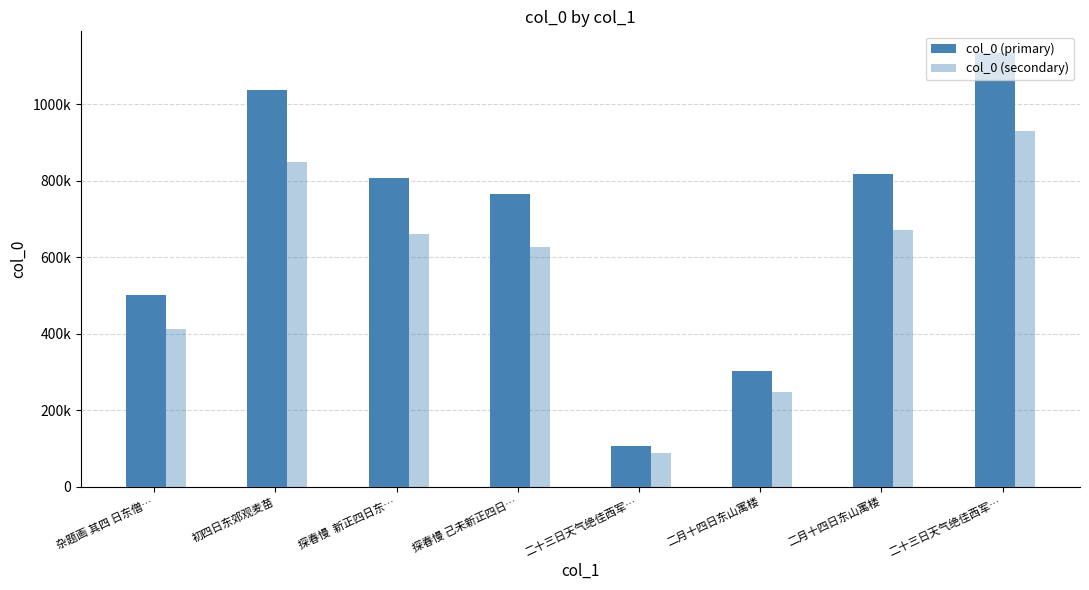

Does the chart contain stacked bars?

No